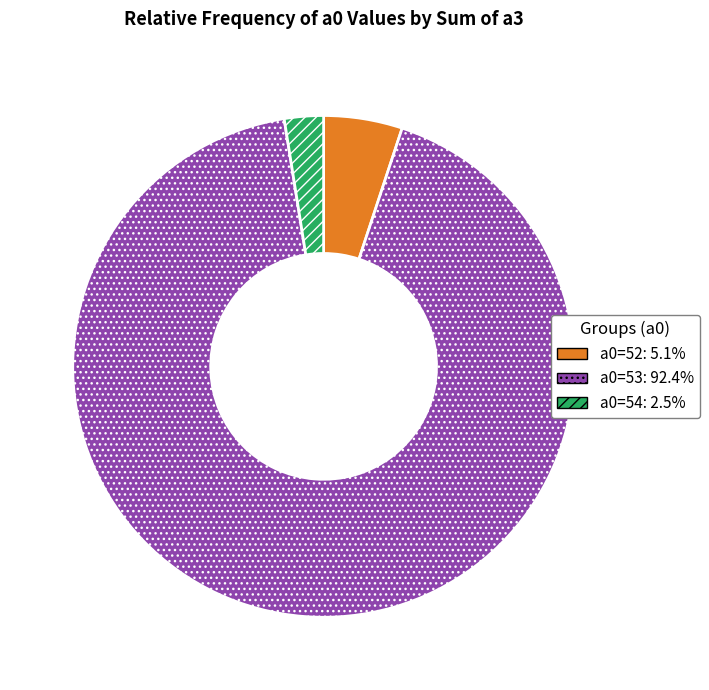

Is there a majority slice in this chart?

Yes